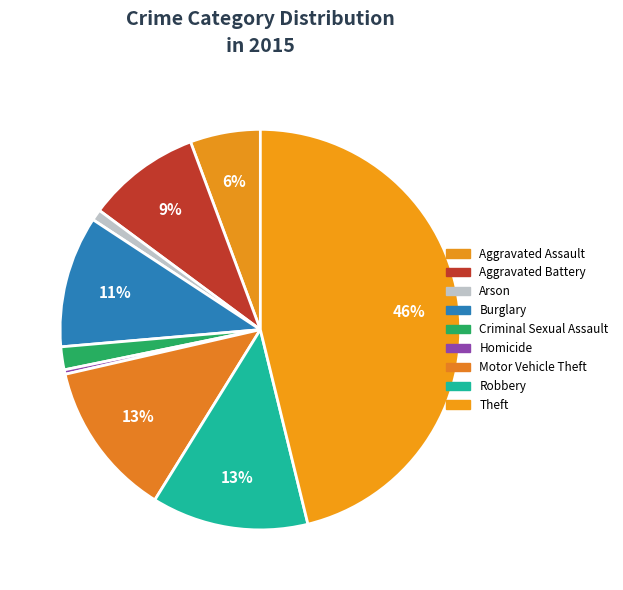

Which category has the smallest portion of the pie?

Homicide